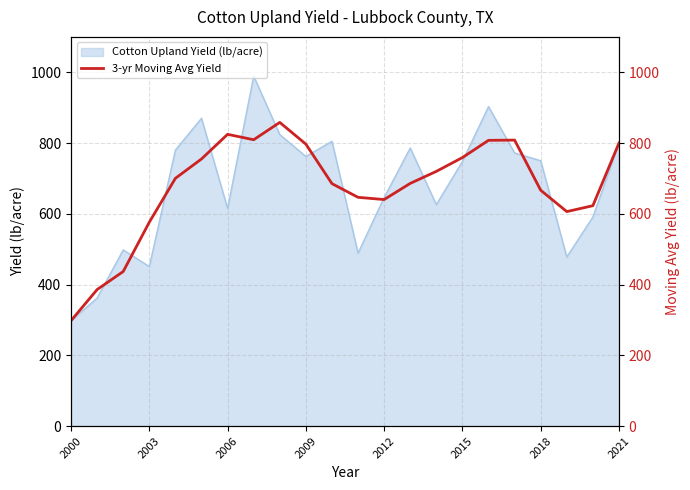

True or false: Cotton Upland Yield (lb/acre) has a value of 343 at 2012.

False